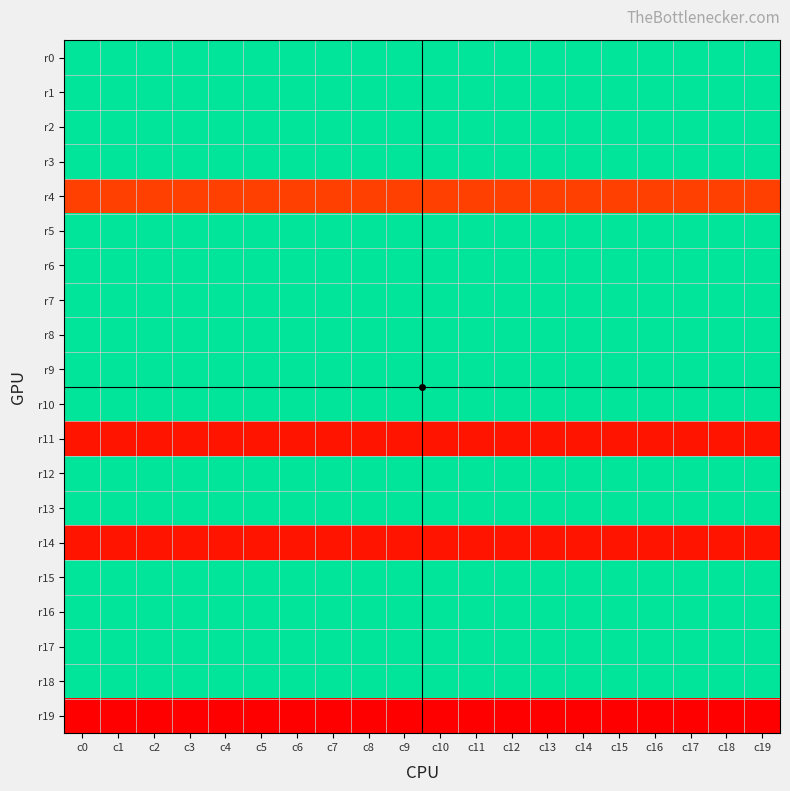

Between c3 and c9, which series saw the biggest shift?

r0